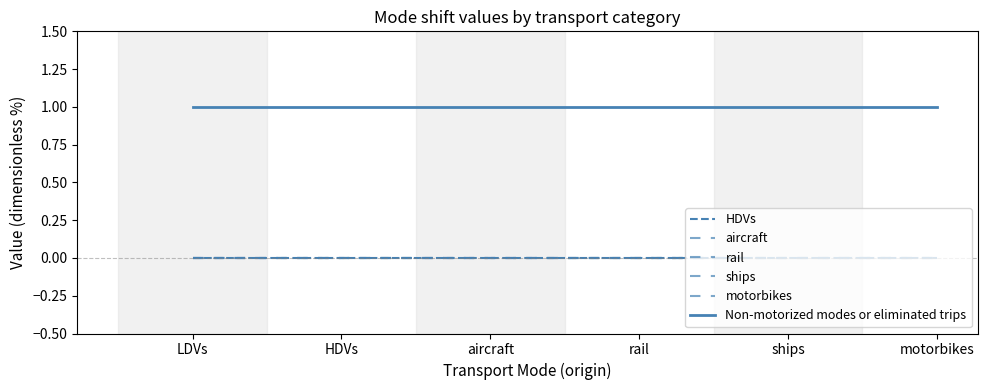

Rank the series by their maximum value, from lowest to highest.

HDVs, aircraft, rail, ships, motorbikes, Non-motorized modes or eliminated trips